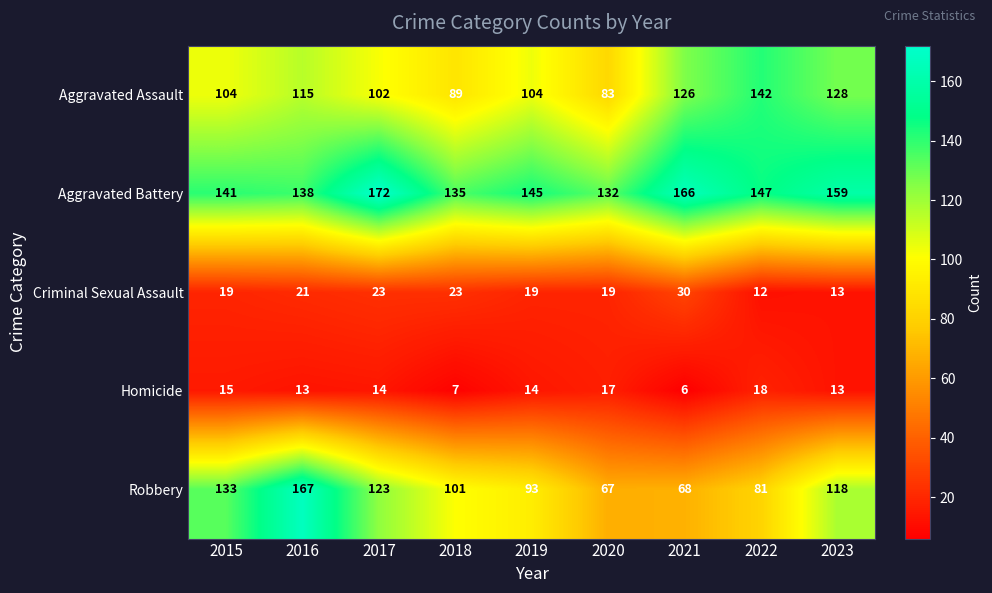

Rank the series by their maximum value, from lowest to highest.

Homicide, Criminal Sexual Assault, Aggravated Assault, Robbery, Aggravated Battery